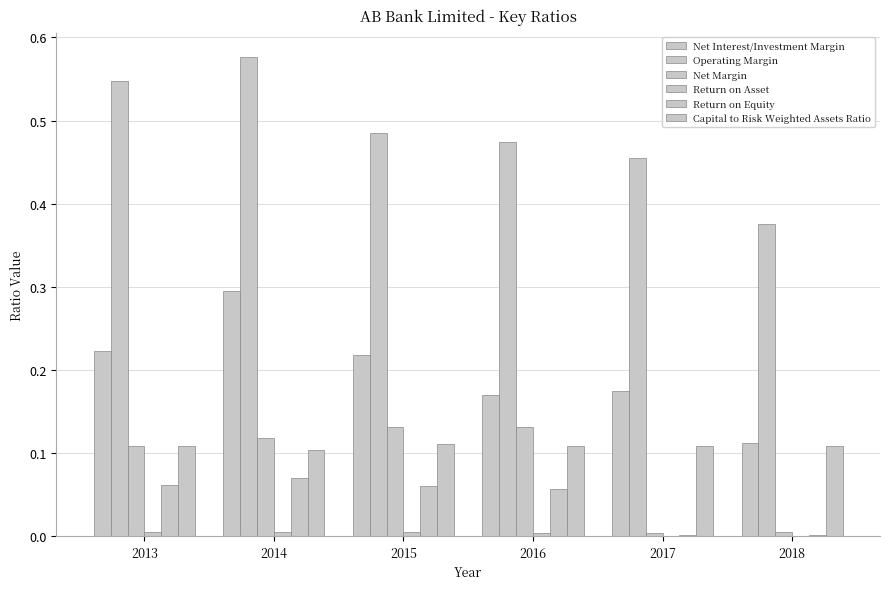

Which series has the largest range (max minus min)?

Operating Margin